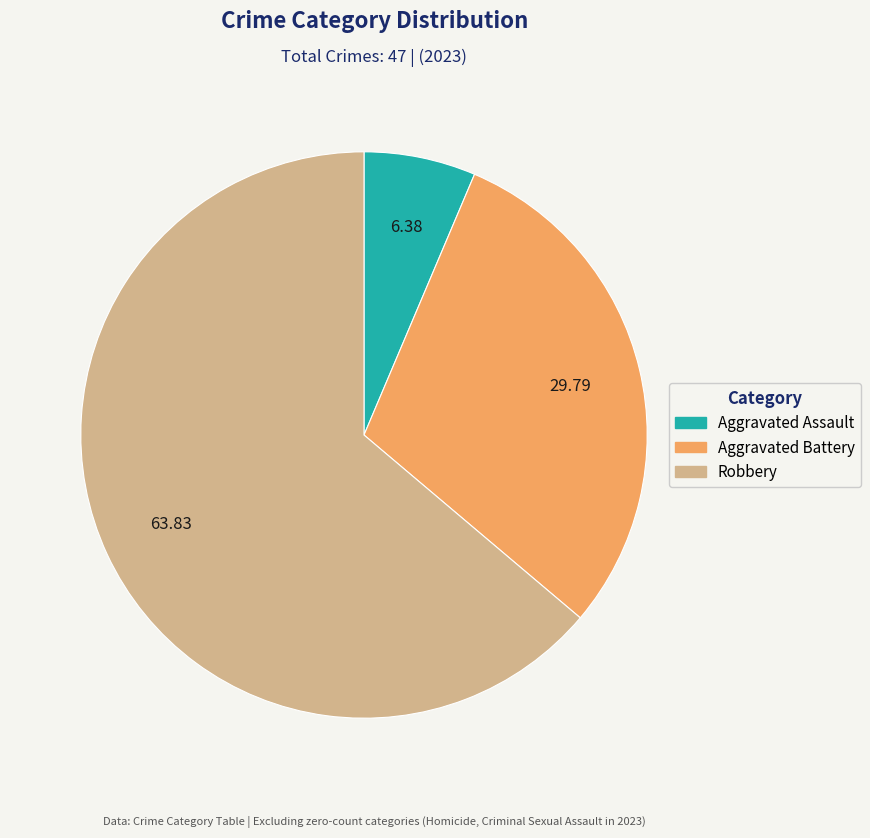

Count the number of slices in the pie.

3